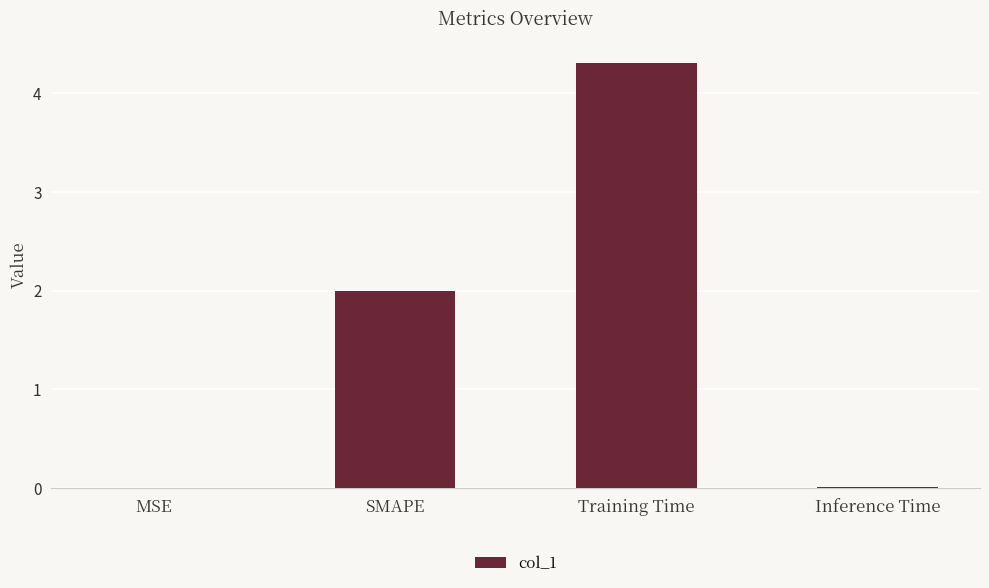

What is the sum of all values?

6.3